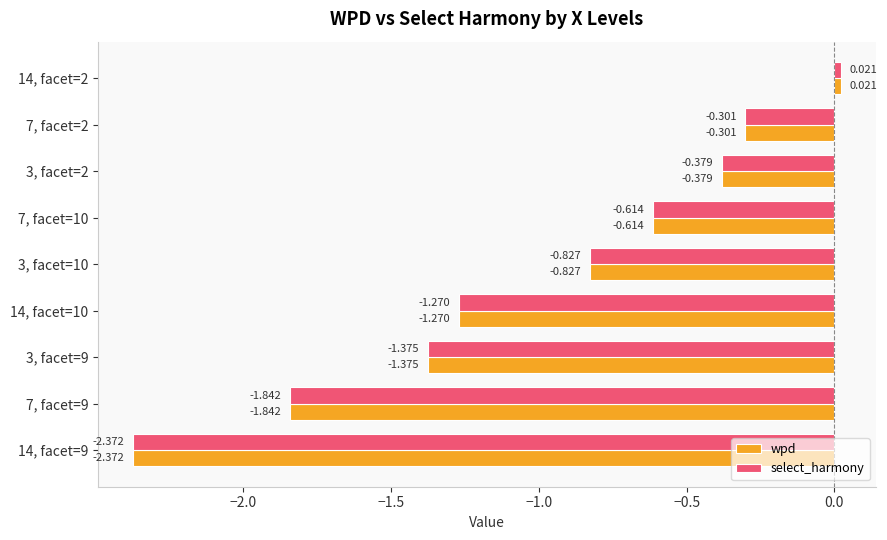

Is the value of select_harmony at 14, facet=2 greater than the value of wpd at 7, facet=9?

Yes